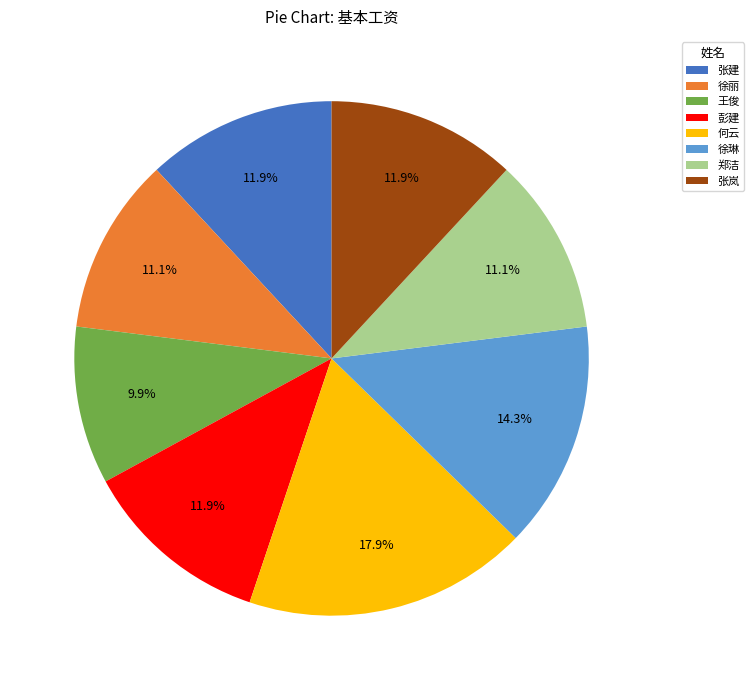

Does 彭建 account for over 50% of the chart?

No